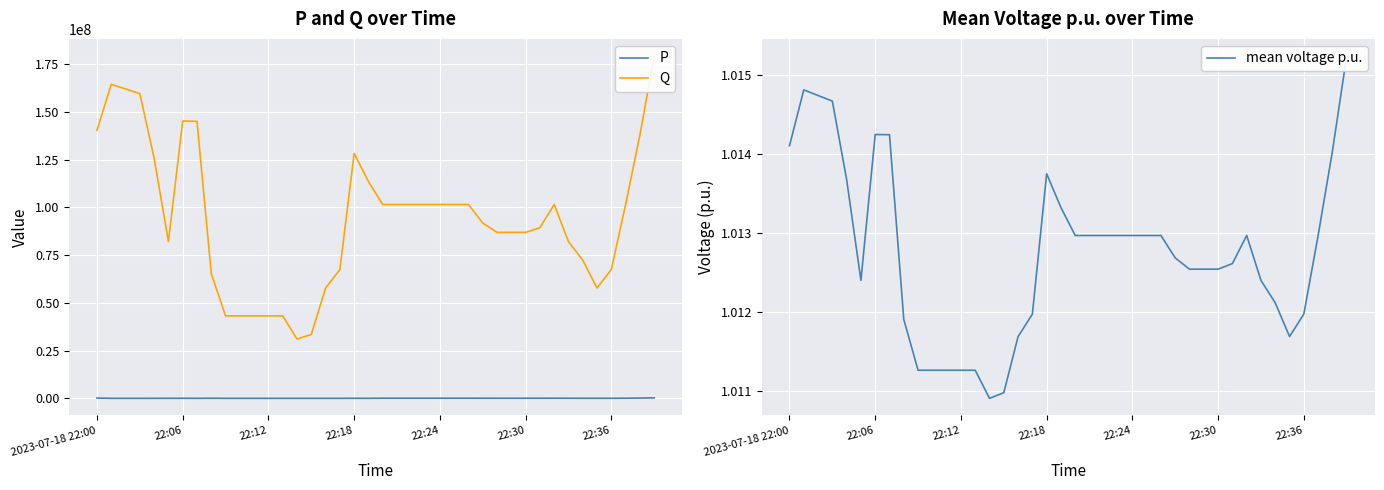

Which category has the lowest value in the Q series?

14